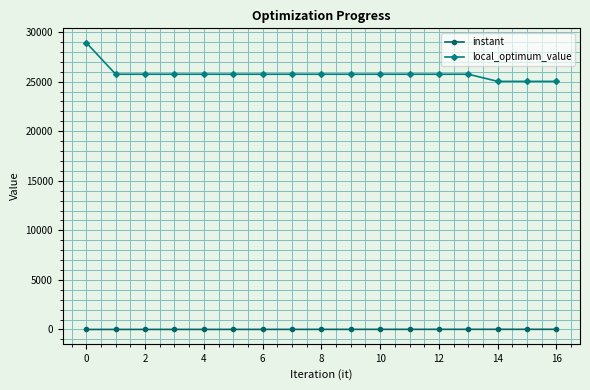

How many lines are shown in the chart?

2